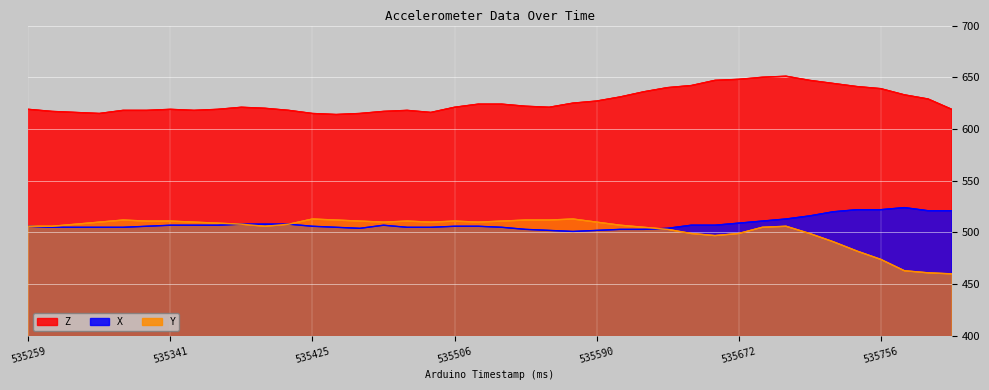

True or false: Z has a value of 642 at 535646.

True